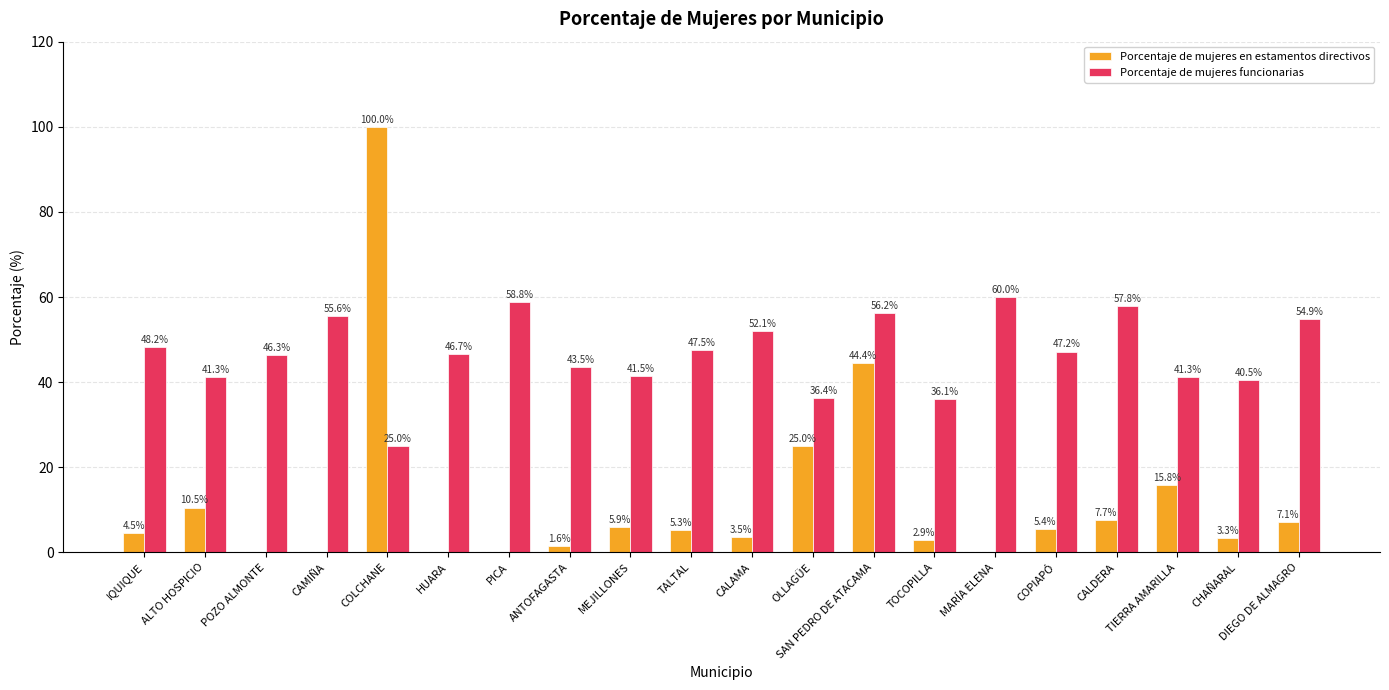

Where is Porcentaje de mujeres funcionarias nearest to the value 42?

MEJILLONES